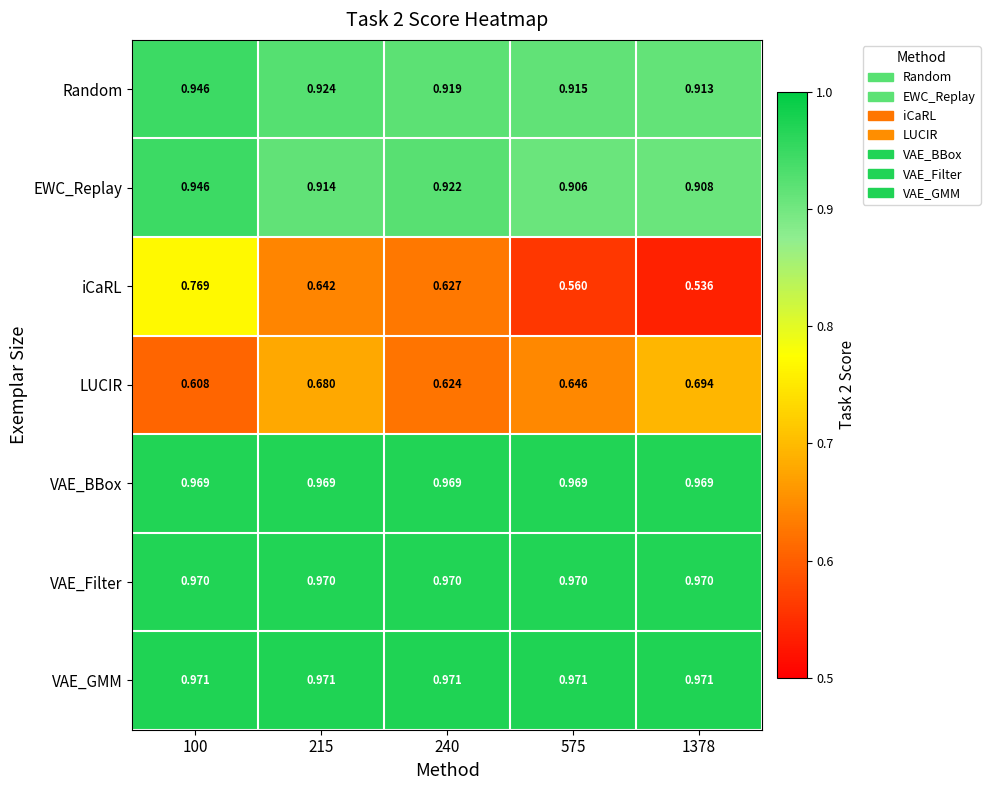

Which series has the largest range (max minus min)?

iCaRL